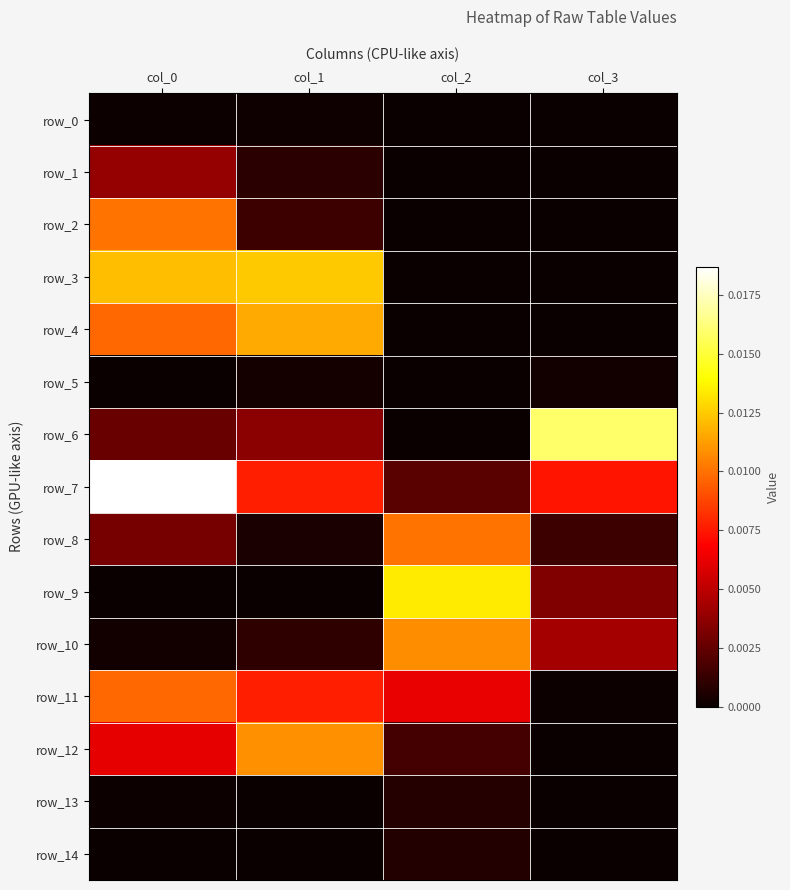

At which label is row_4 closest to 0?

col_3